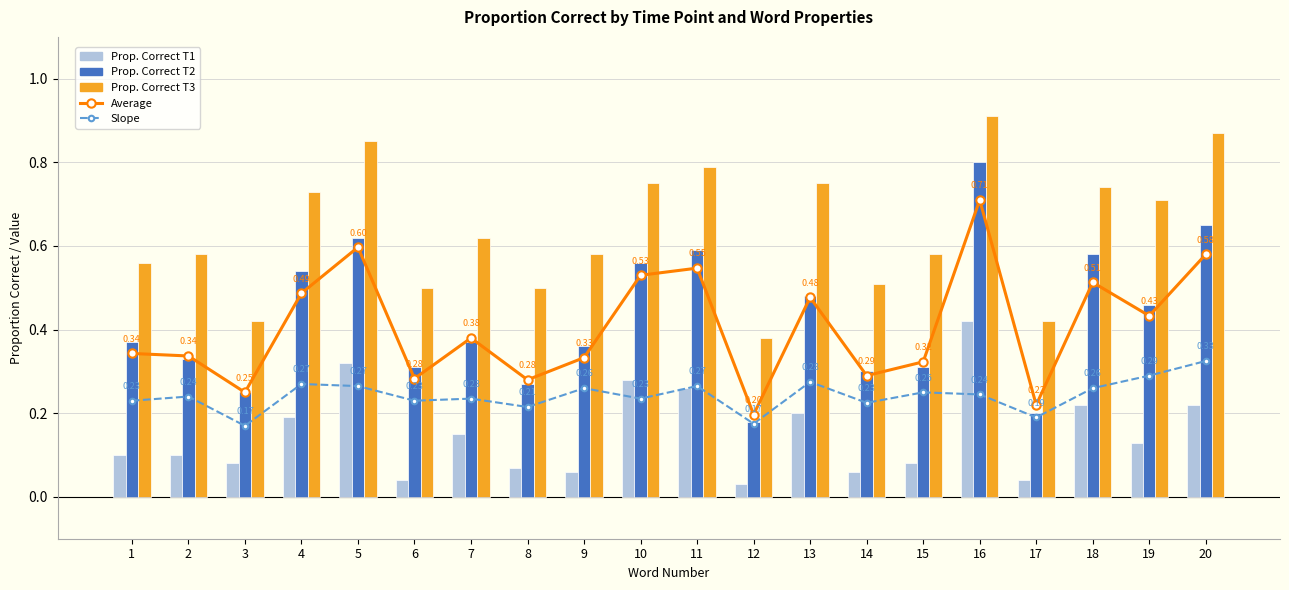

Which series has the widest spread of values?

Prop. Correct T2